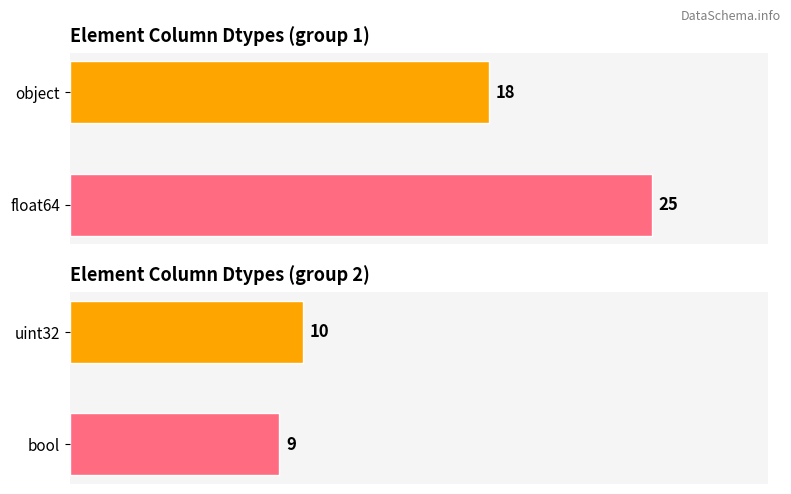

The float64 / object series shows 39 at 0. True or false?

False